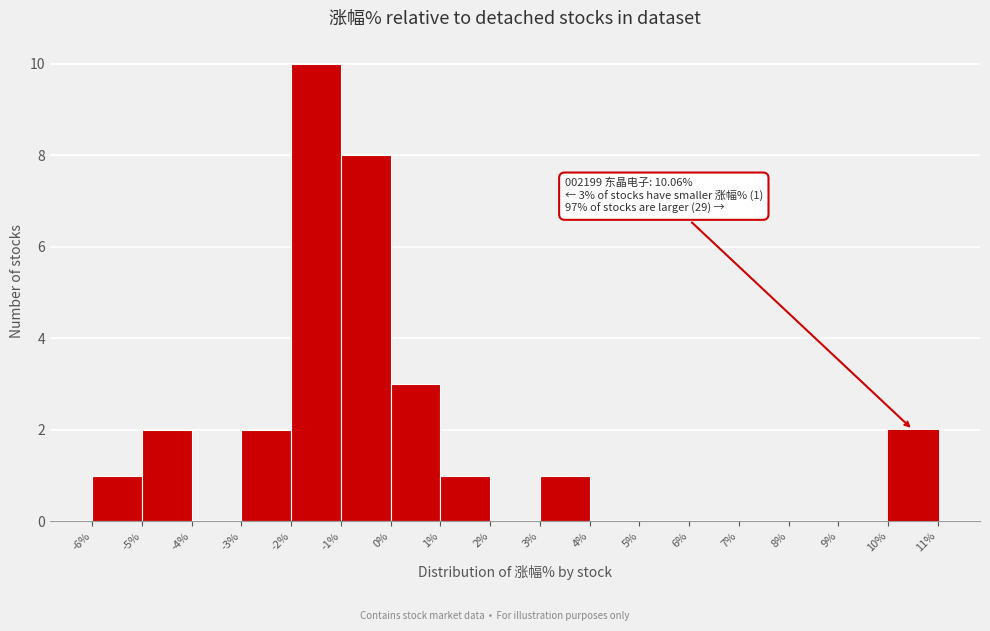

Which range on the x-axis has the tallest bar?

-2% to -1%